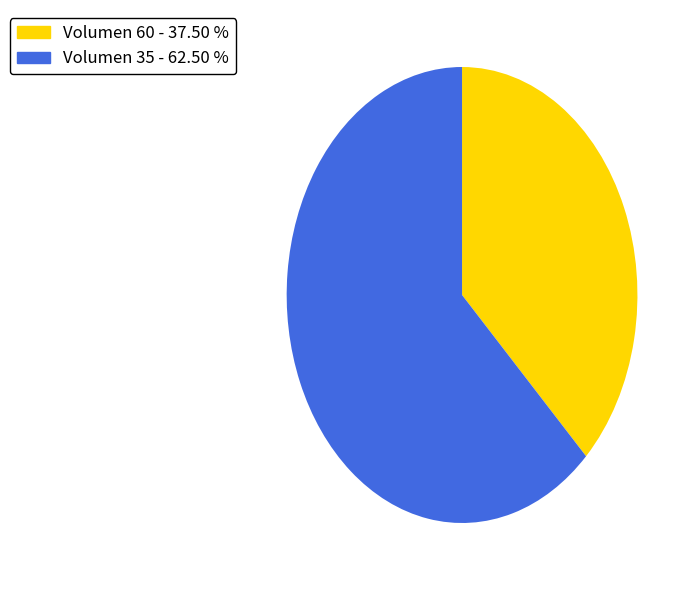

Which category accounts for the majority?

Volumen 35